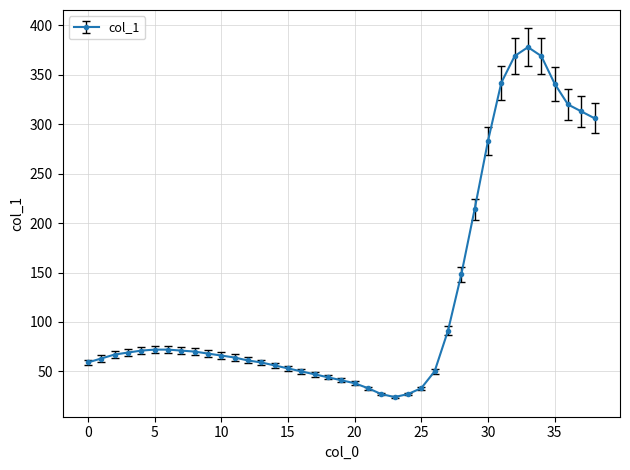

What is the smallest value displayed?

24